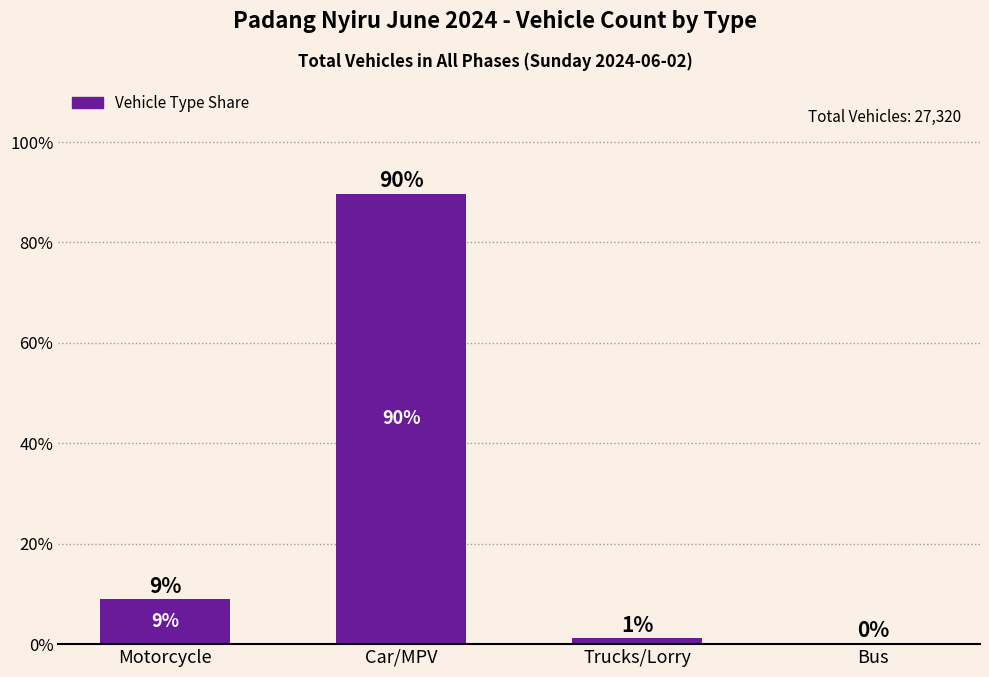

Reading left to right, list all the values displayed in this chart.

Motorcycle=8.9	Car/MPV=89.7	Trucks/Lorry=1.2	Bus=0.2